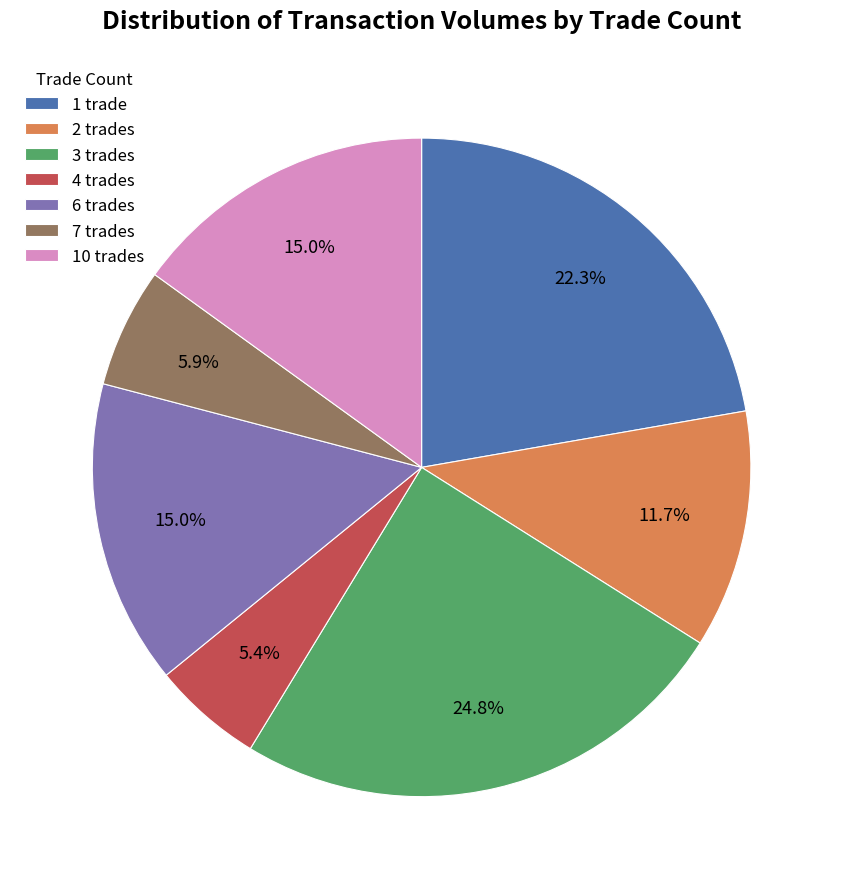

Is the sum of 1 trade and 6 trades greater than half?

No